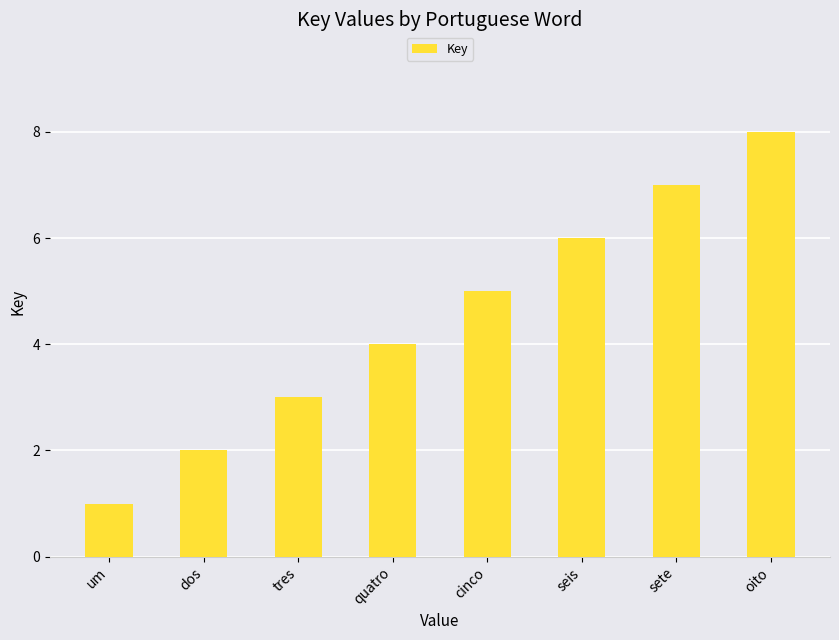

How many categories are shown in the chart?

8